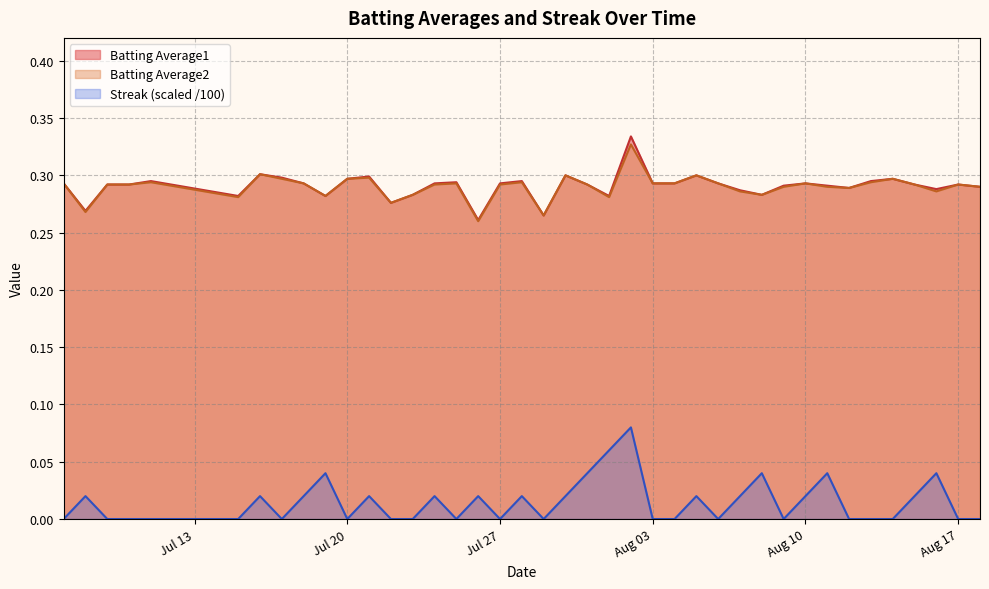

In Batting Average2, how many points are higher than both neighbors (excluding endpoints)?

11